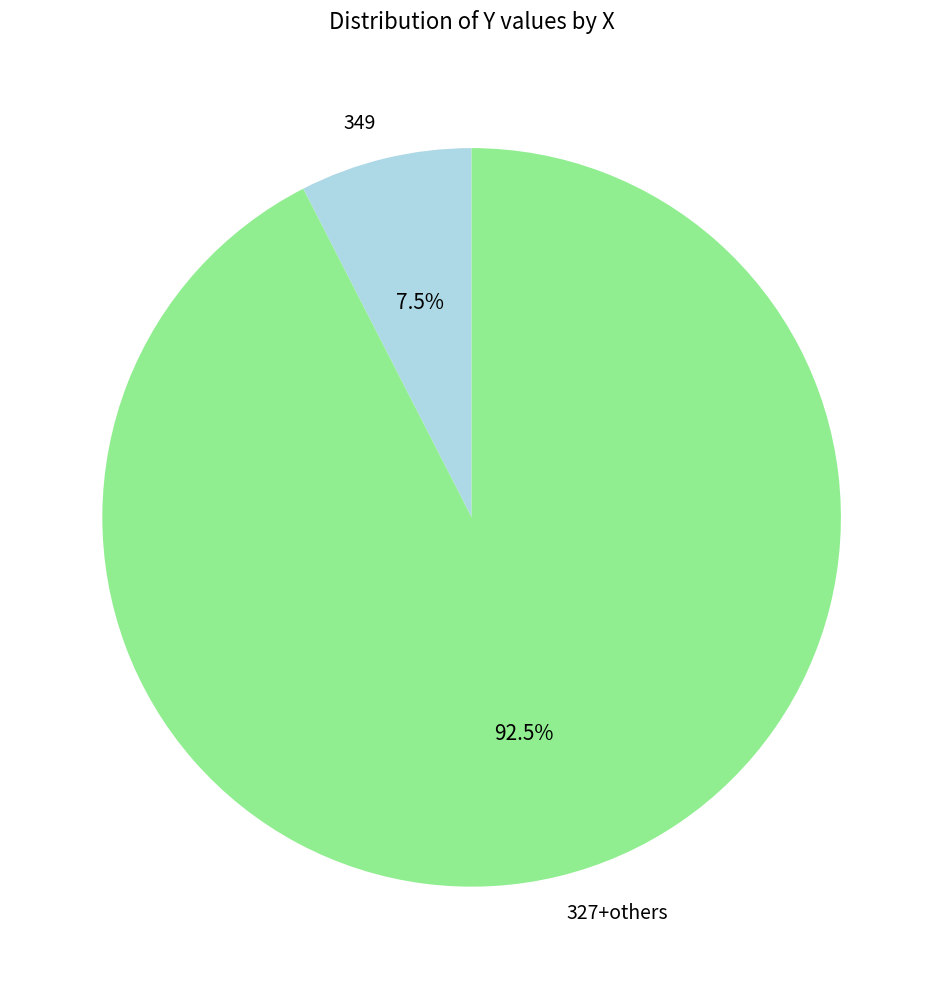

Which category has the smallest portion of the pie?

349